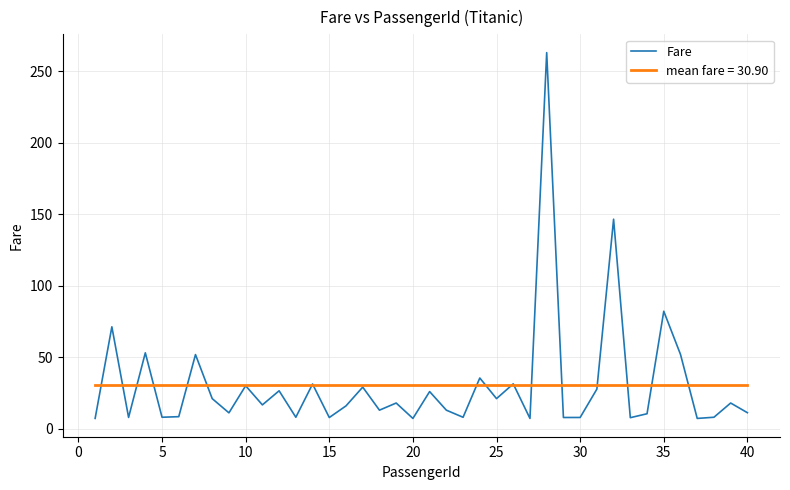

How many series are shown in this chart?

2